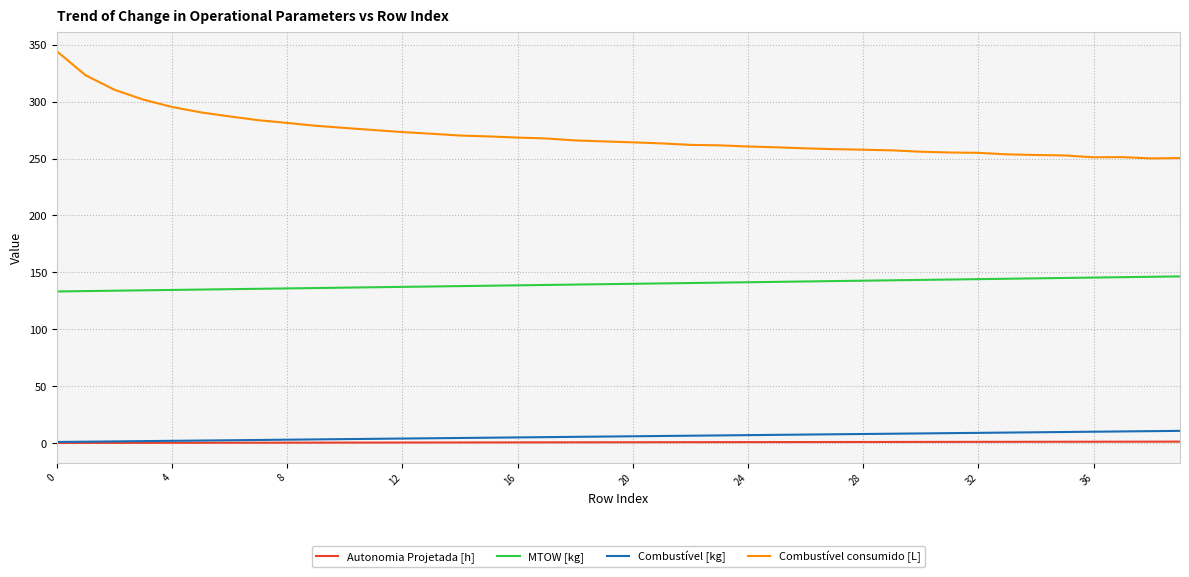

How many lines are shown in the chart?

4